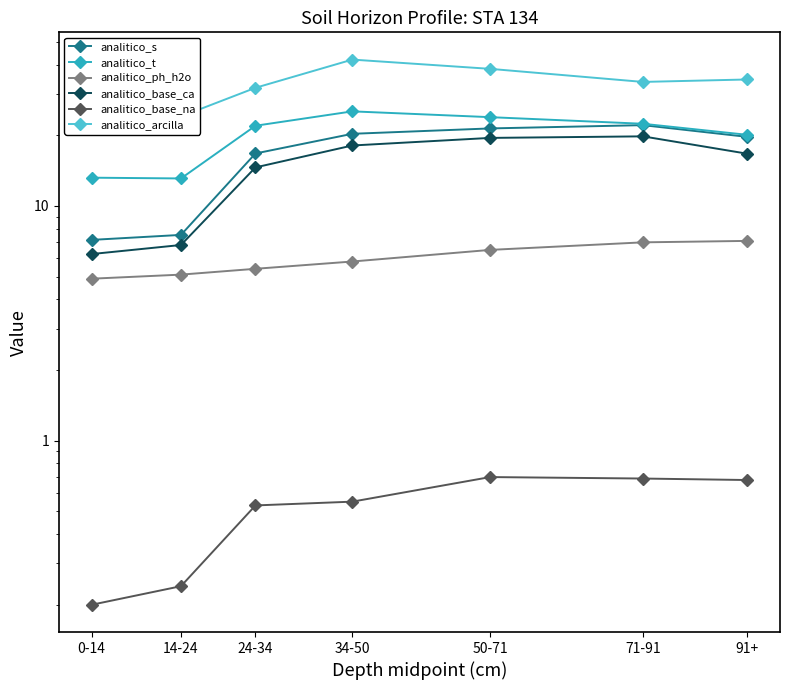

Is the value of analitico_base_na at 14-24 greater than the value of analitico_t at 34-50?

No